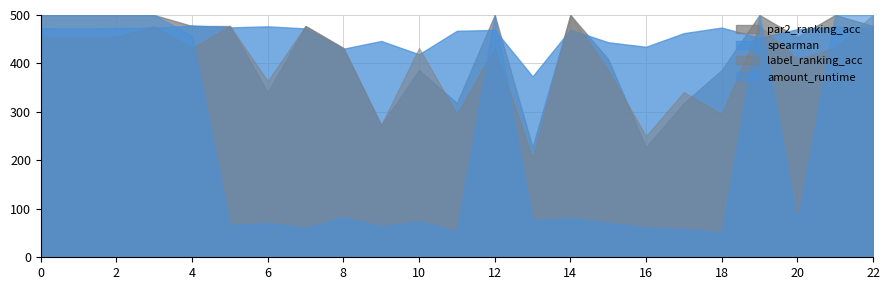

Which series ends up on top after the final intersection of par2_ranking_acc and label_ranking_acc?

label_ranking_acc